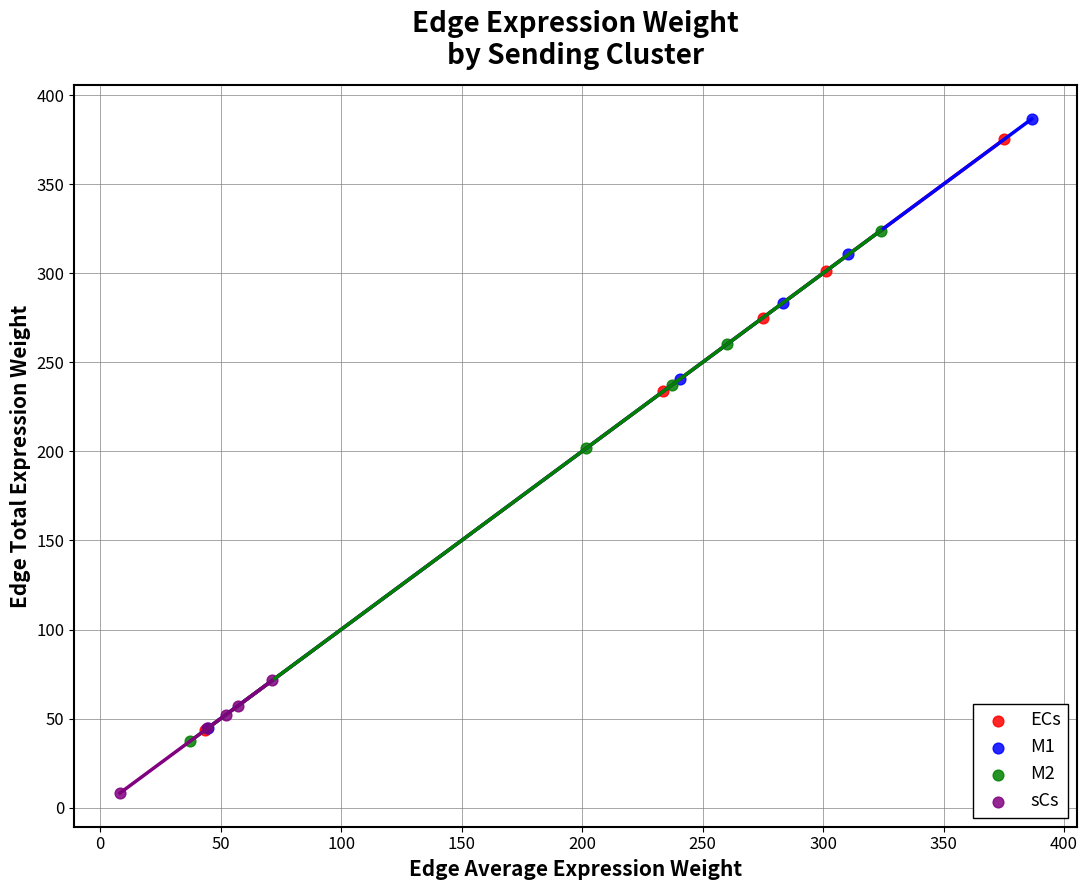

Which series has the widest spread of Y values?

M1